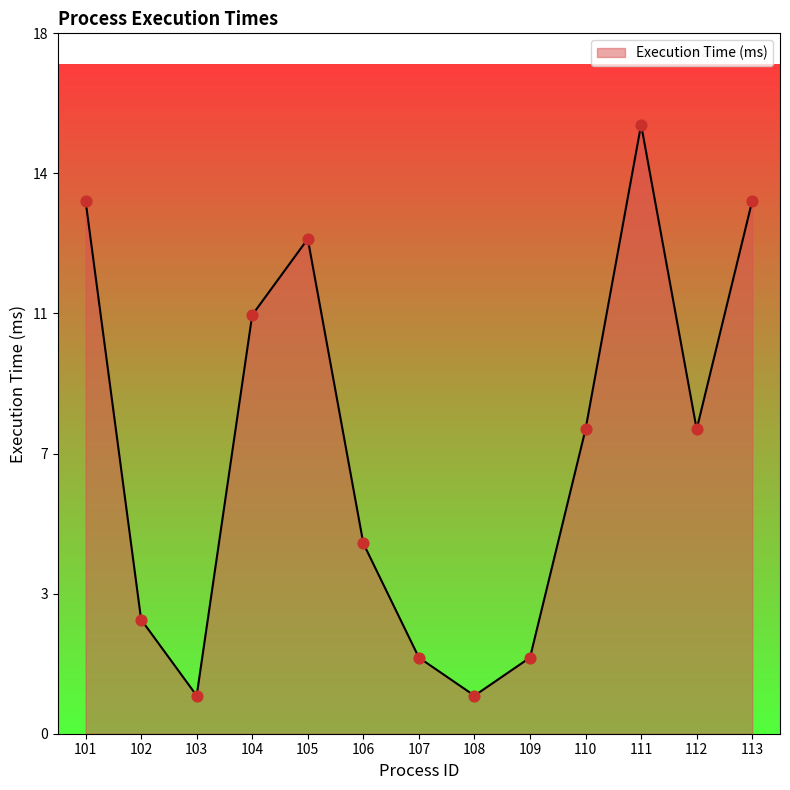

Between 109 and 110, which is larger?

110